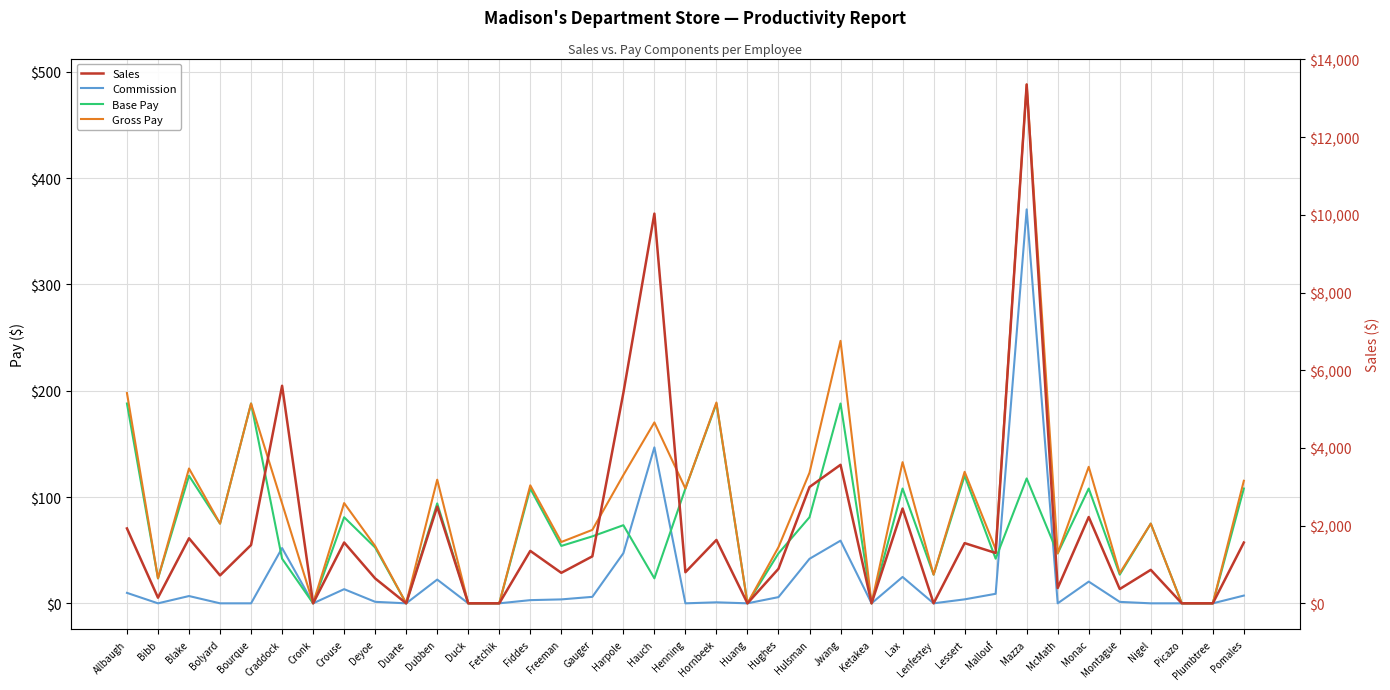

How many interior local valleys does the Sales series have?

12